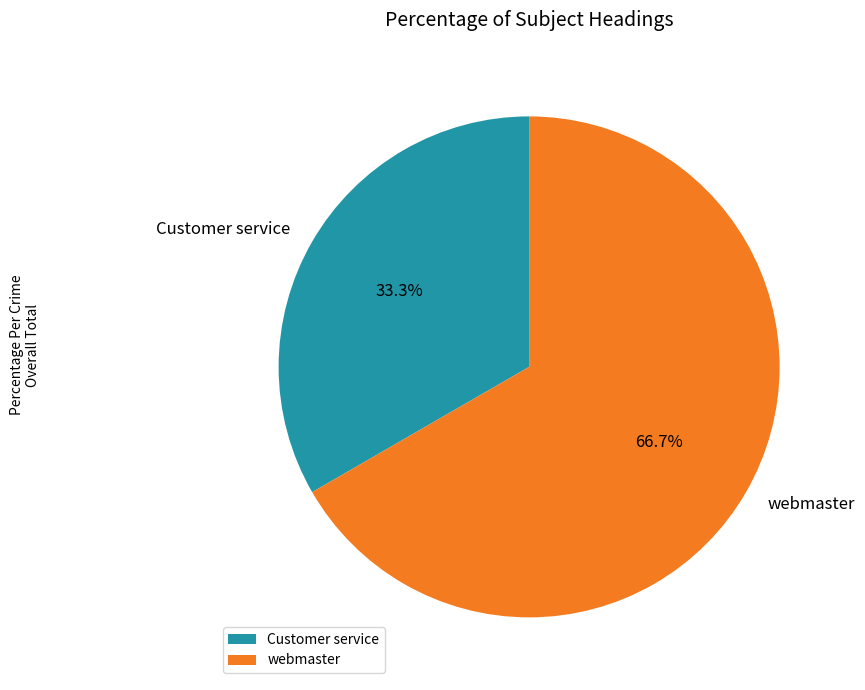

Which category has the smallest portion of the pie?

Customer service